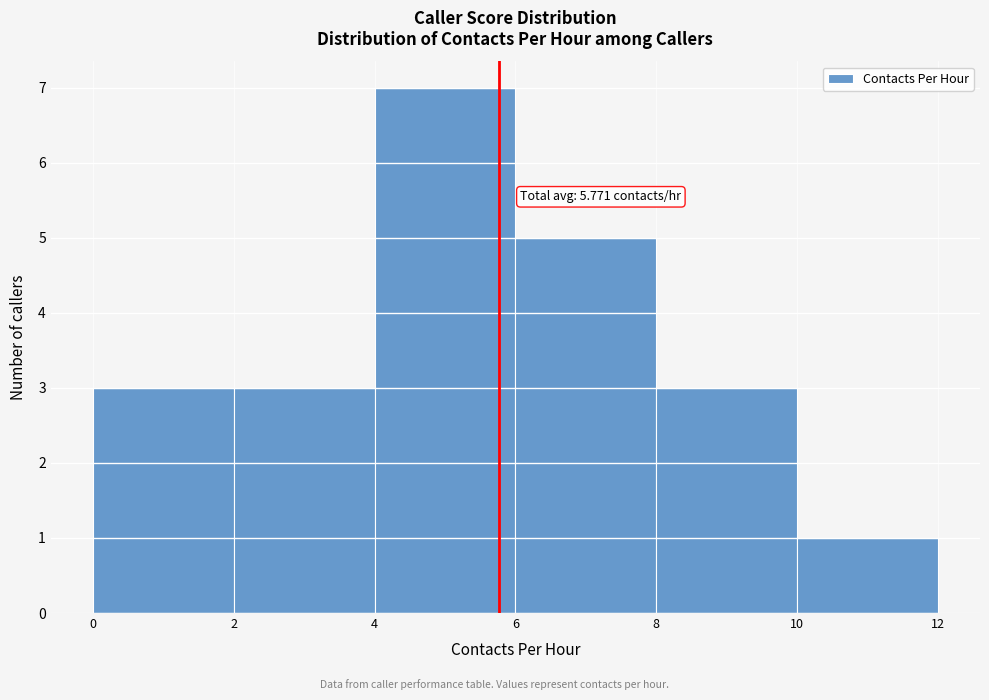

Which range on the x-axis has the tallest bar?

4 to 6